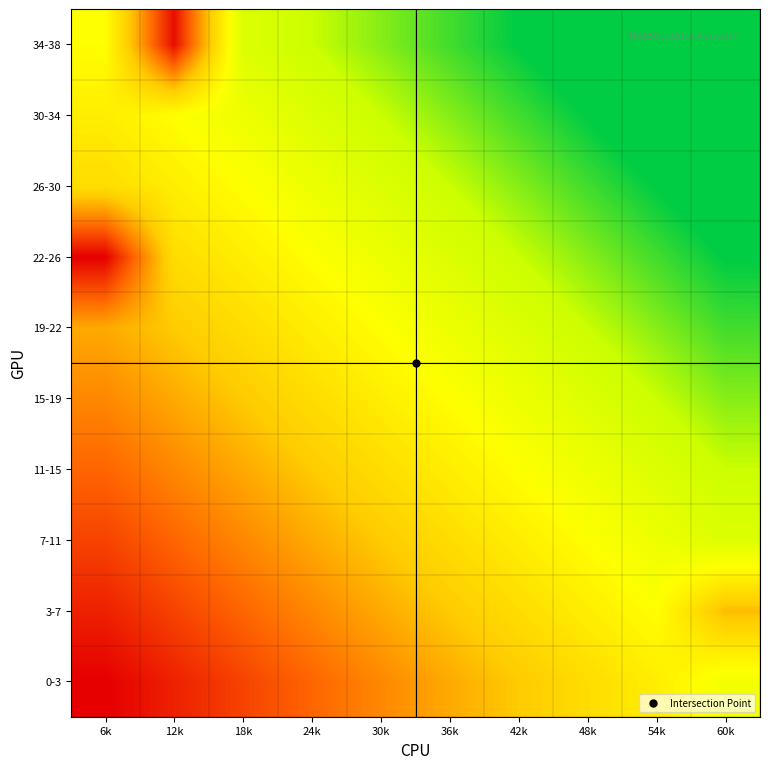

List the series in order of their peak value, lowest first.

3-7, 0-3, 7-11, 11-15, 15-19, 19-22, 22-26, 26-30, 30-34, 34-38